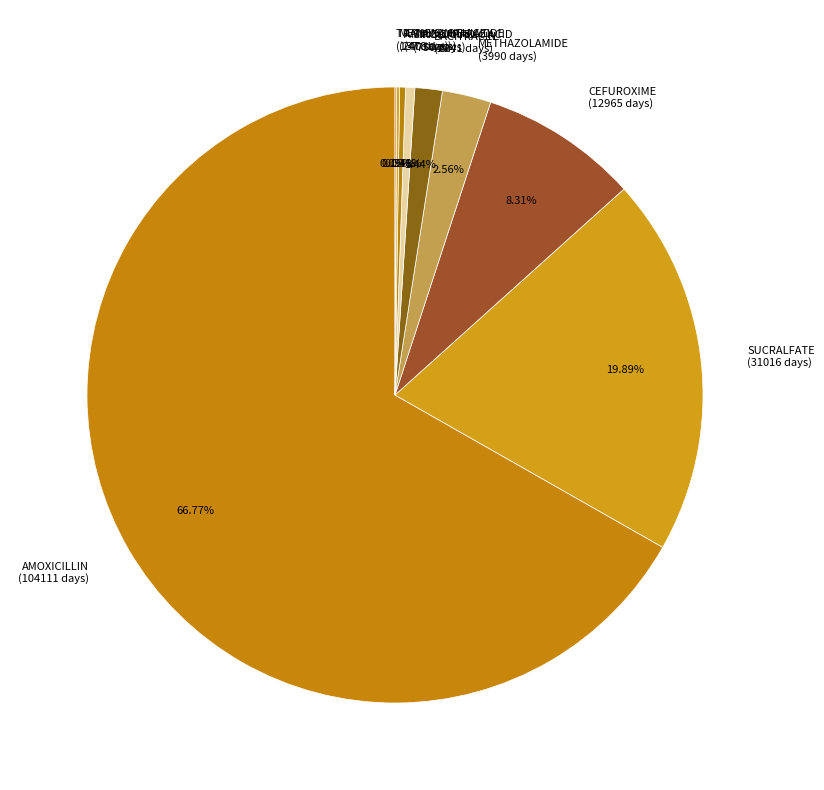

Combined, do AMOXICILLIN (104111 days) and BACITRACIN (2241 days) account for over 50%?

Yes